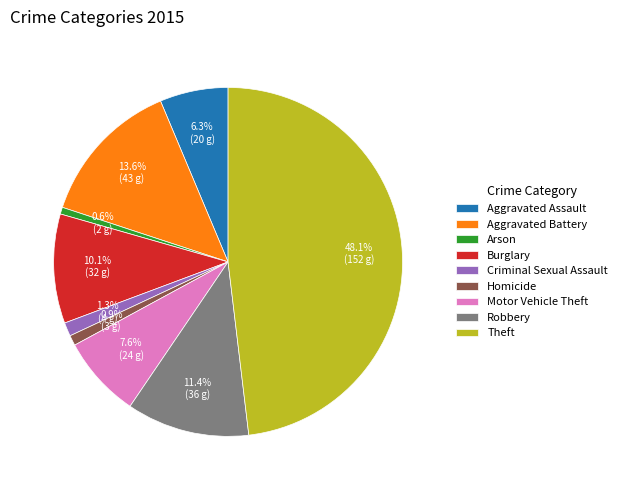

Count the number of slices in the pie.

9